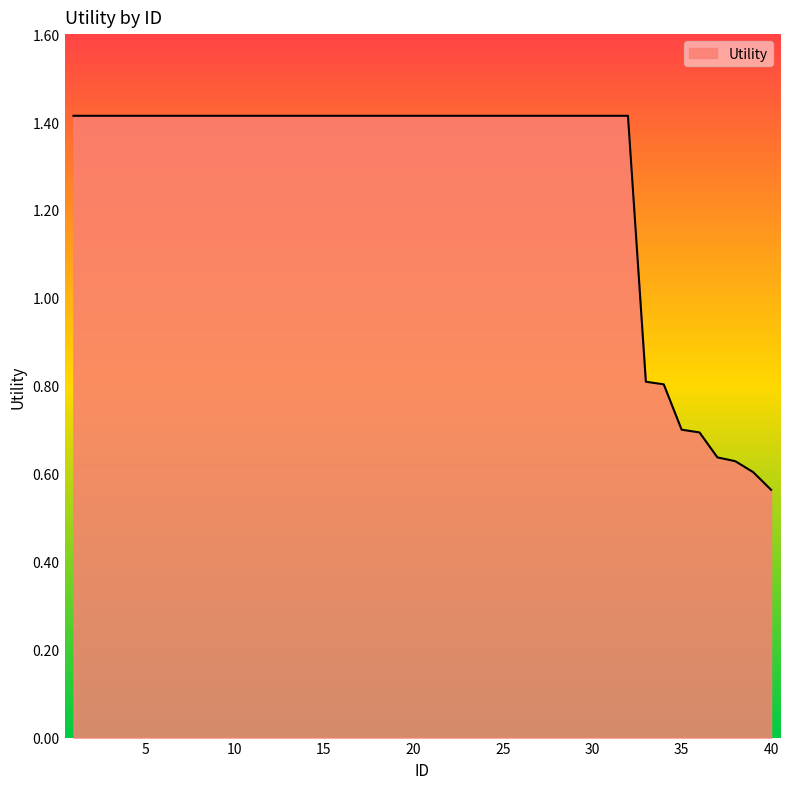

What is the greatest value displayed?

1.4